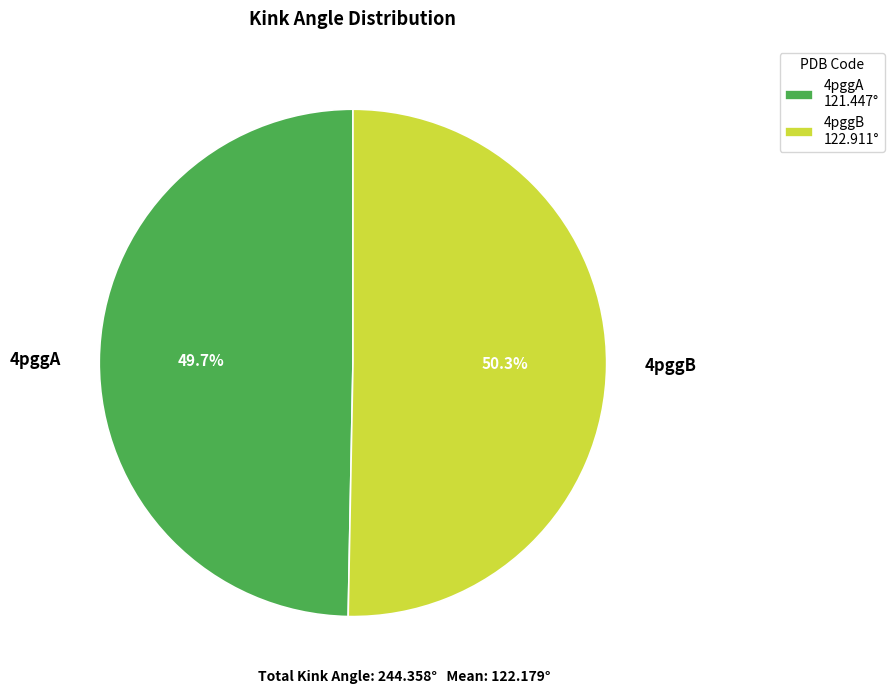

Between 4pggB and 4pggA, which is larger?

4pggB